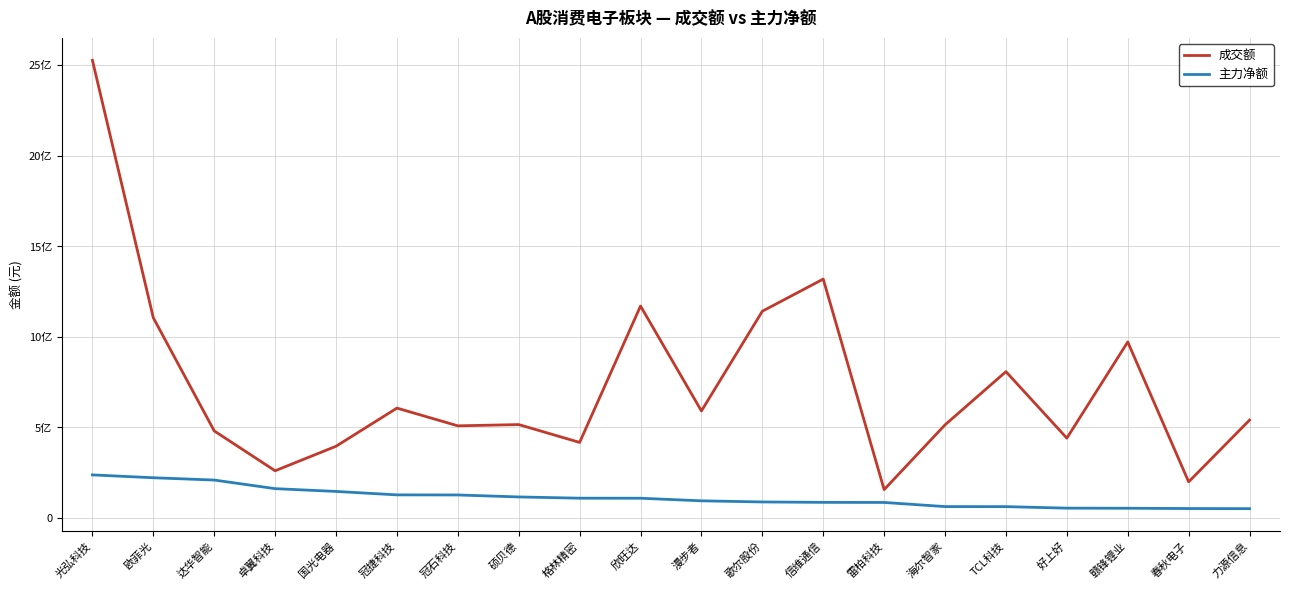

What is the sum of the 成交额 values at 卓翼科技 and TCL科技?

1069508093